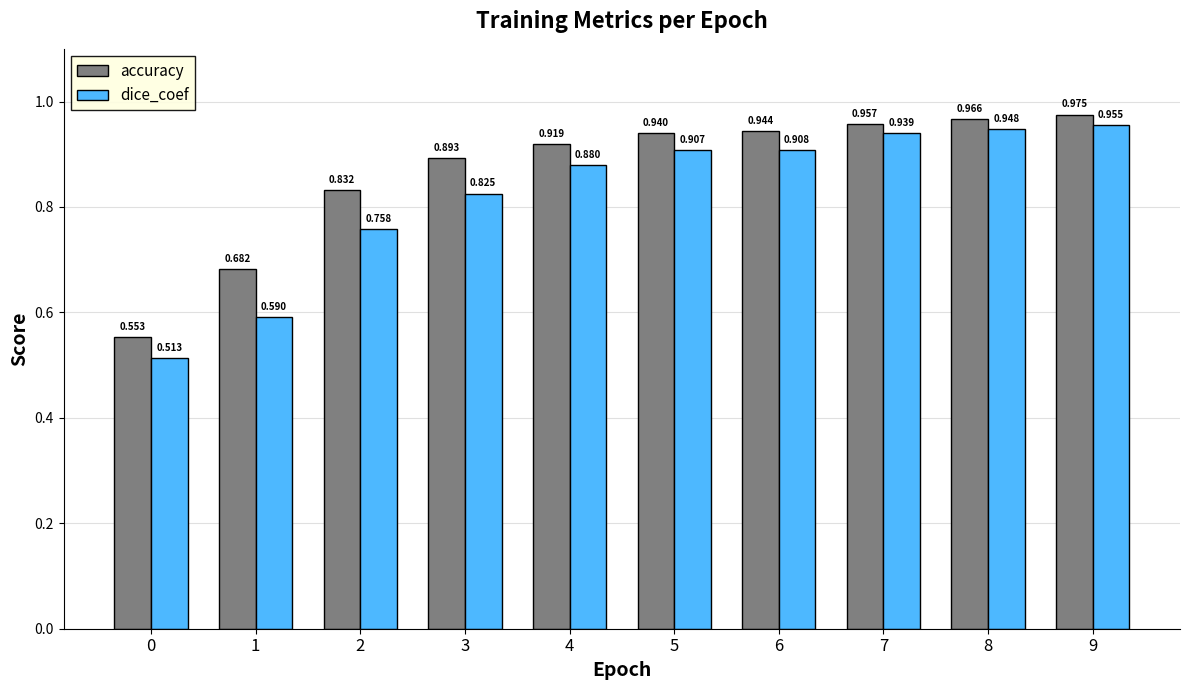

List the series in order of their peak value, highest first.

accuracy, dice_coef